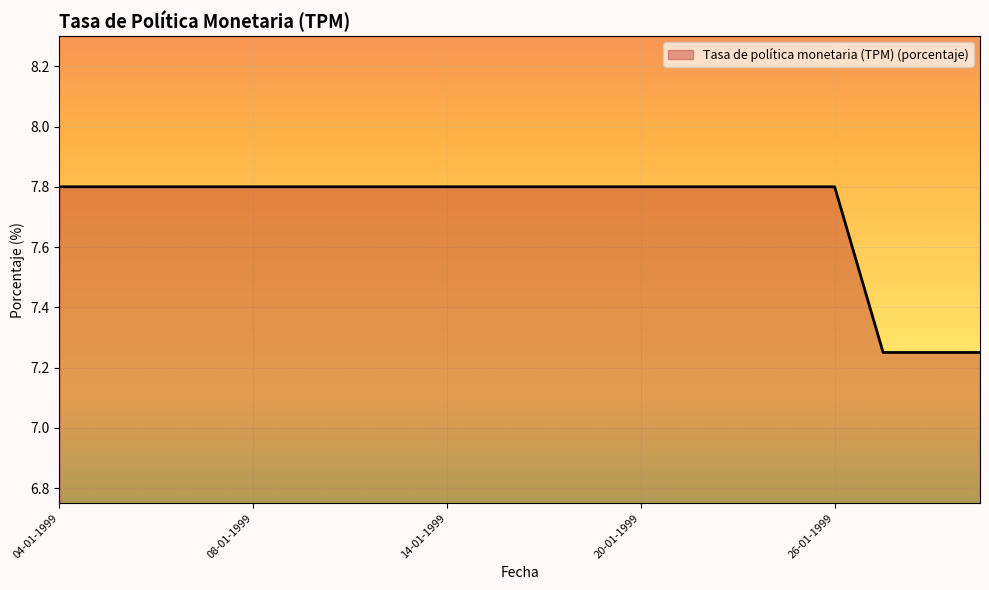

What is the greatest value displayed?

7.8